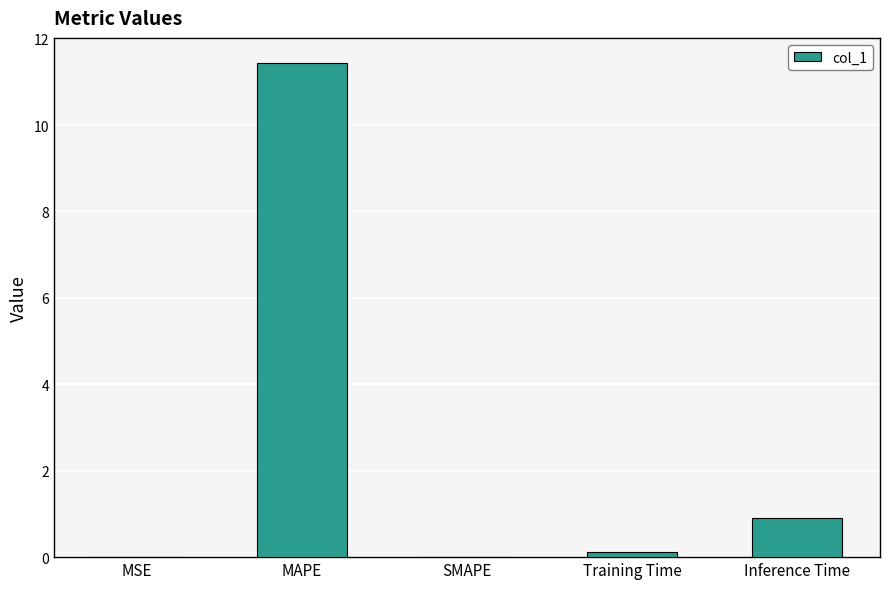

What is the greatest value displayed?

11.4